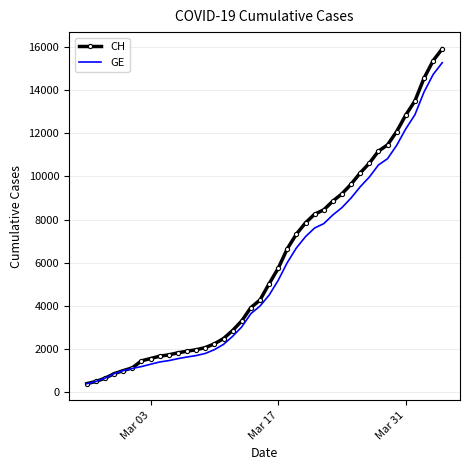

Which series has the widest spread of values?

CH